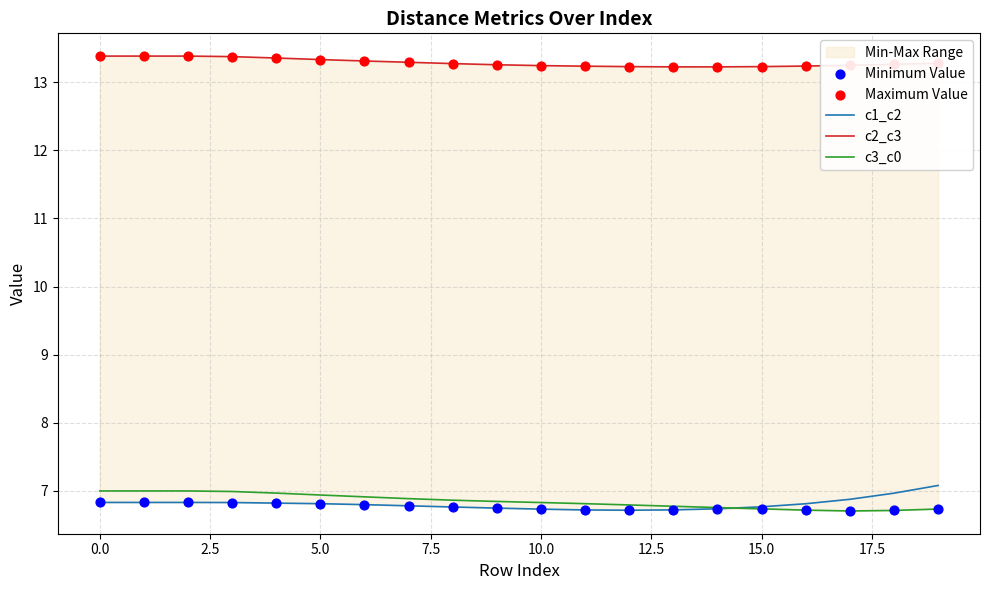

Which series contains the highest Y value?

c2_c3